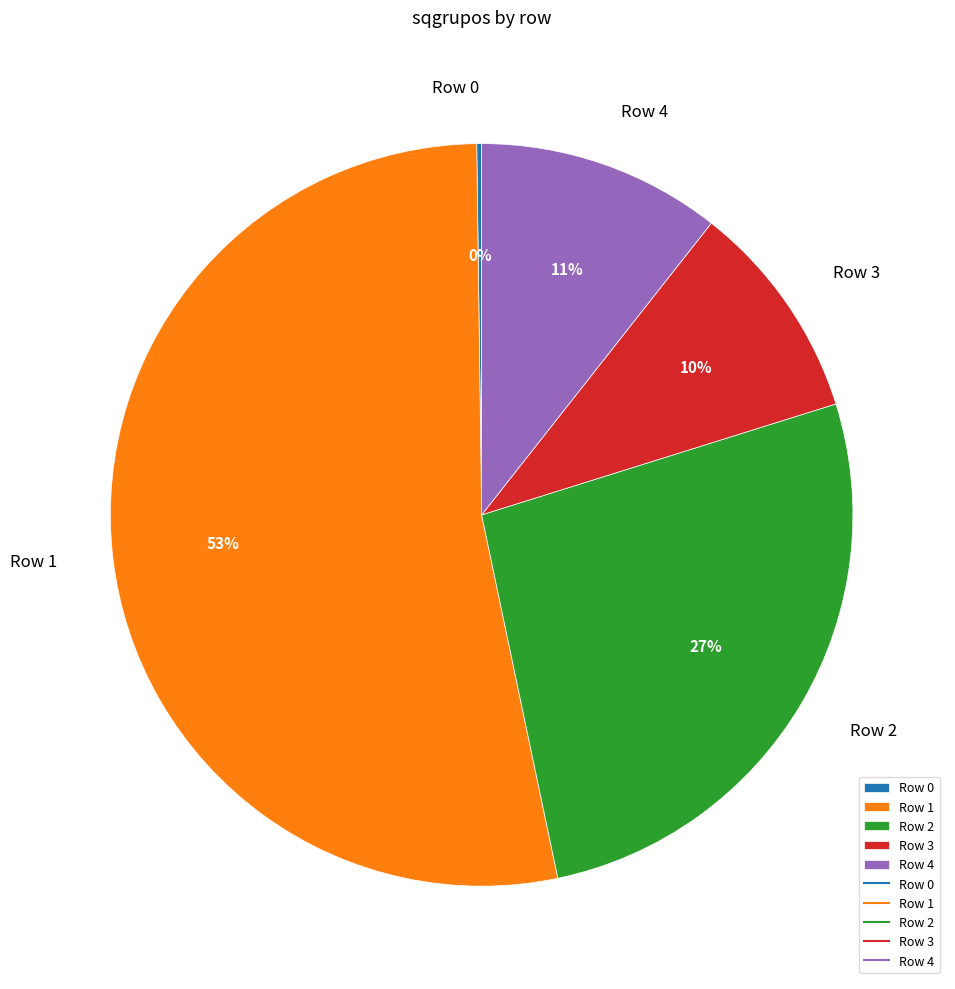

To the nearest percent, what is the average slice percentage?

20%